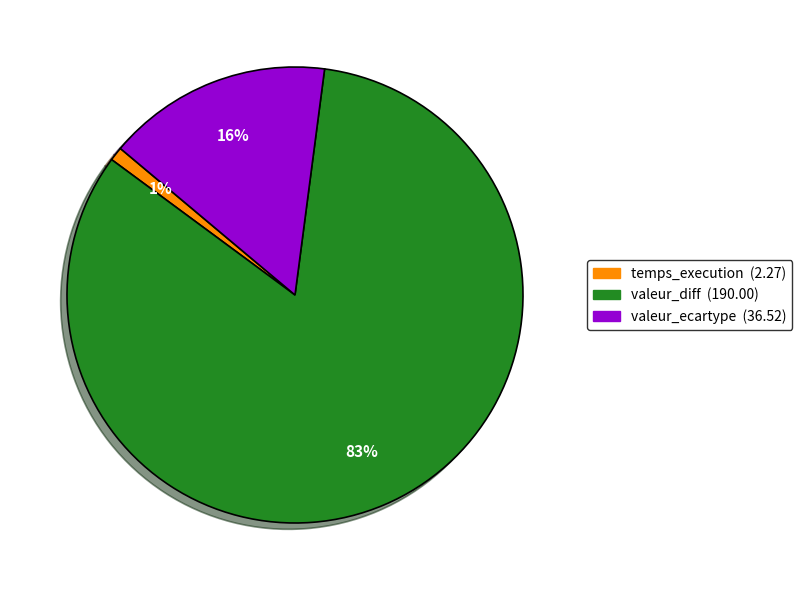

To the nearest percent, what portion does valeur_ecartype represent?

16%